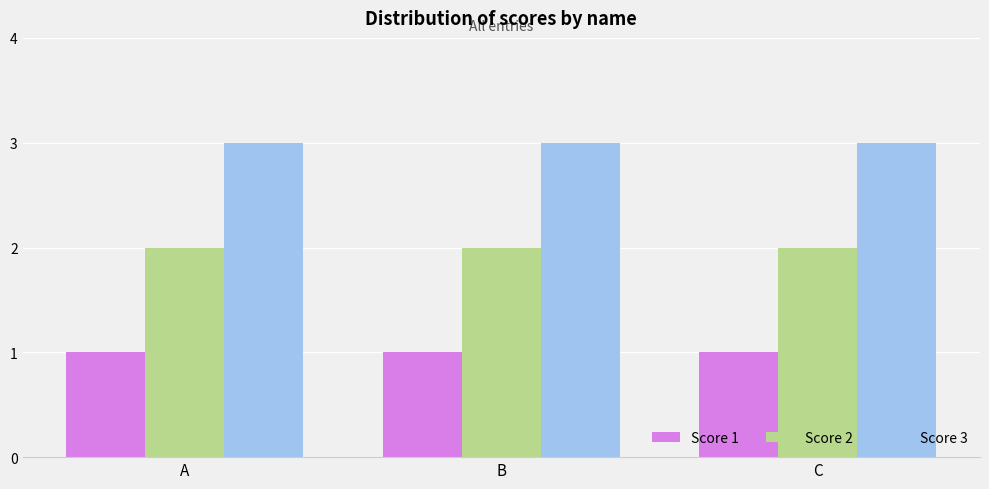

At how many categories does at least one series exceed 2?

3